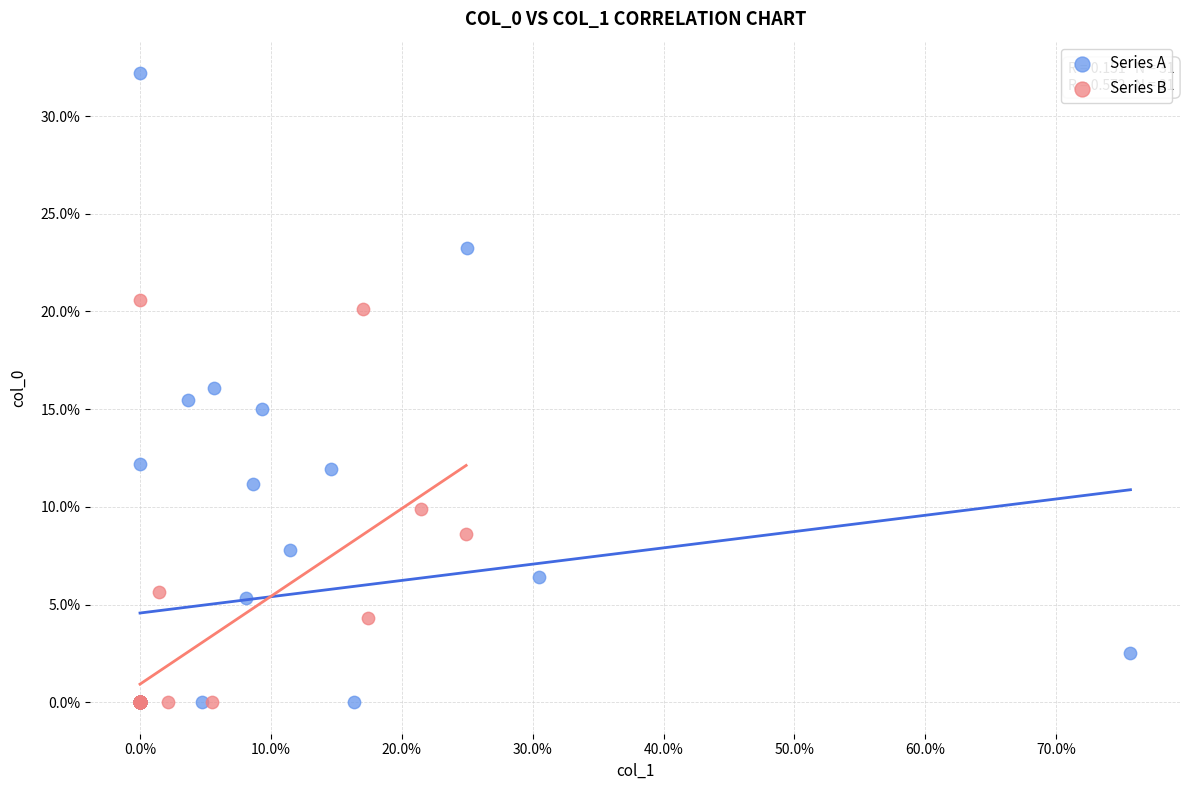

What are all the series names shown in the legend?

Series A, Series B